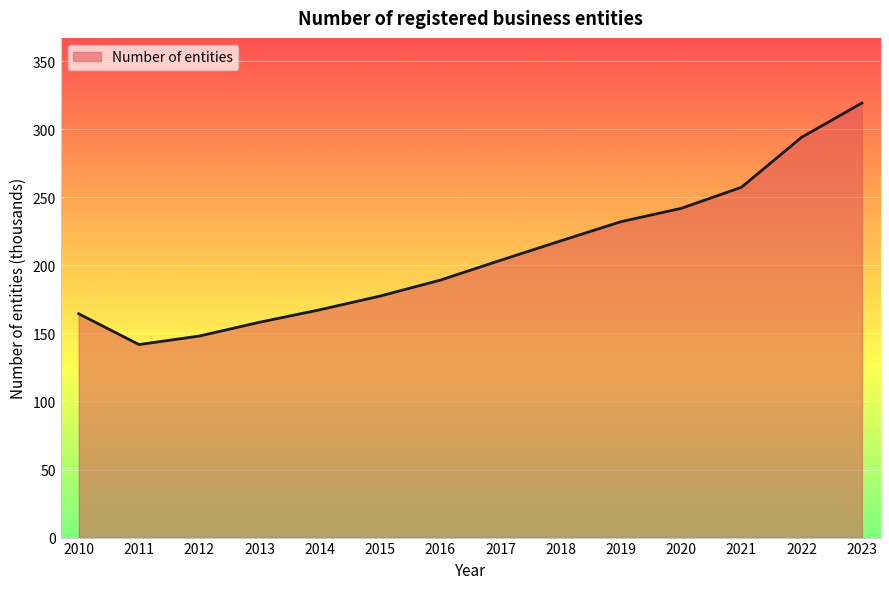

How many lines are shown in the chart?

1